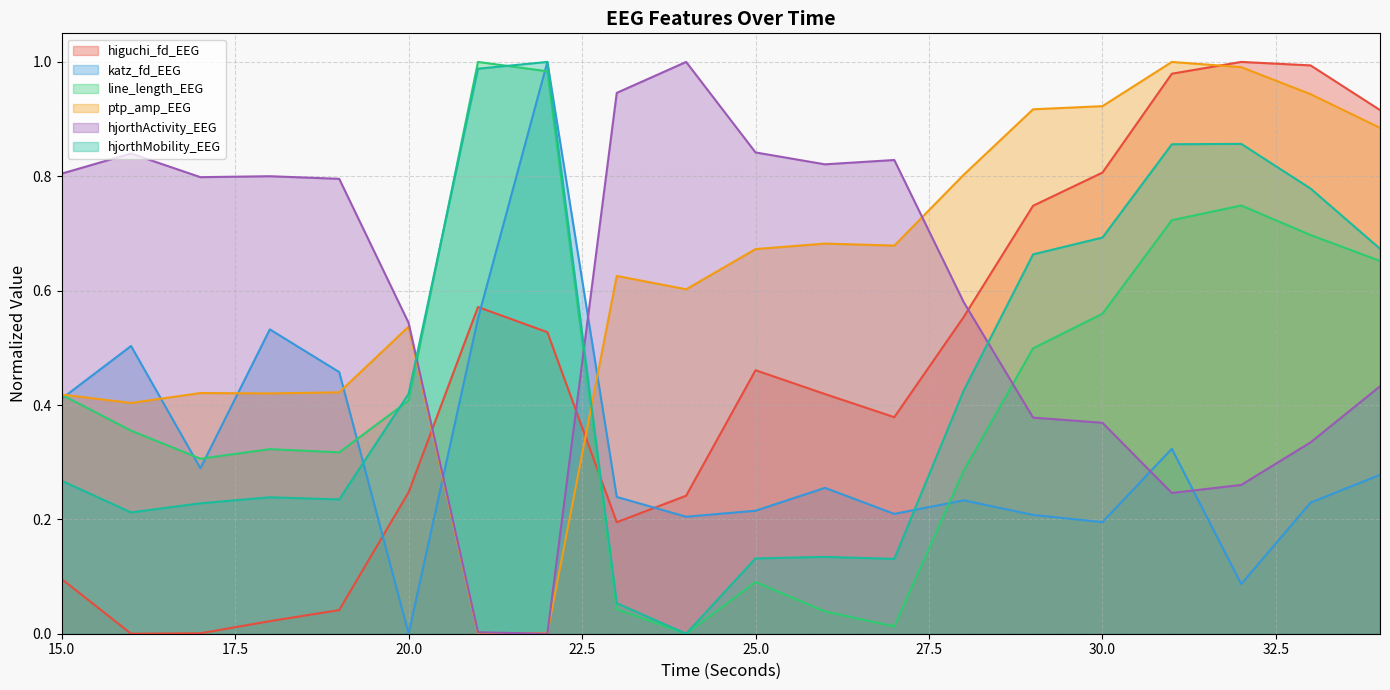

How many intersections are there between ptp_amp_EEG and hjorthActivity_EEG?

3